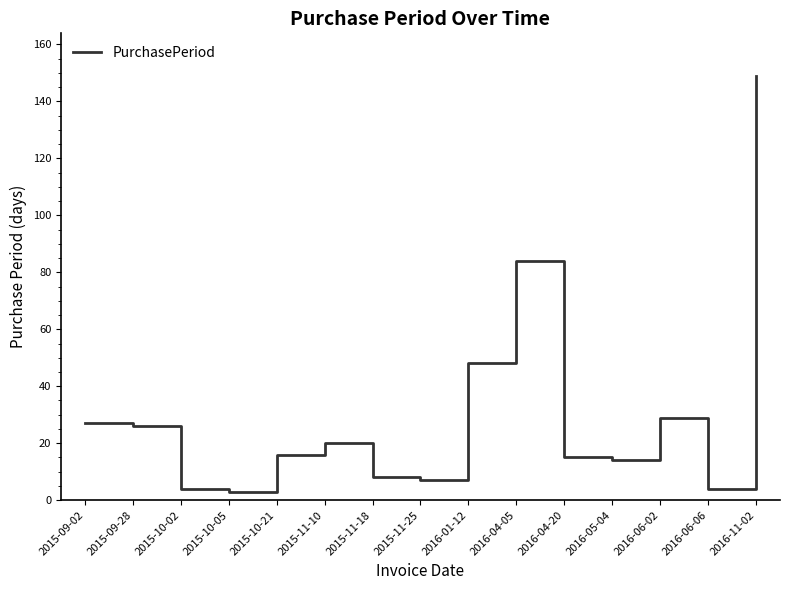

Is it true that the value at 2015-11-25 is 7?

True